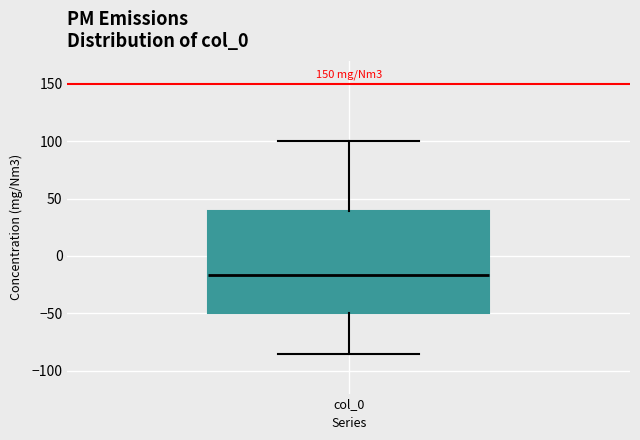

Transcribe this box plot: give where the median line is, the range the box spans, and where the two whiskers end, as read against the y-axis. The values are not printed on the chart, so give them approximately, as read against the axis.

median -15, box -50 to 40, whiskers -85 to 100